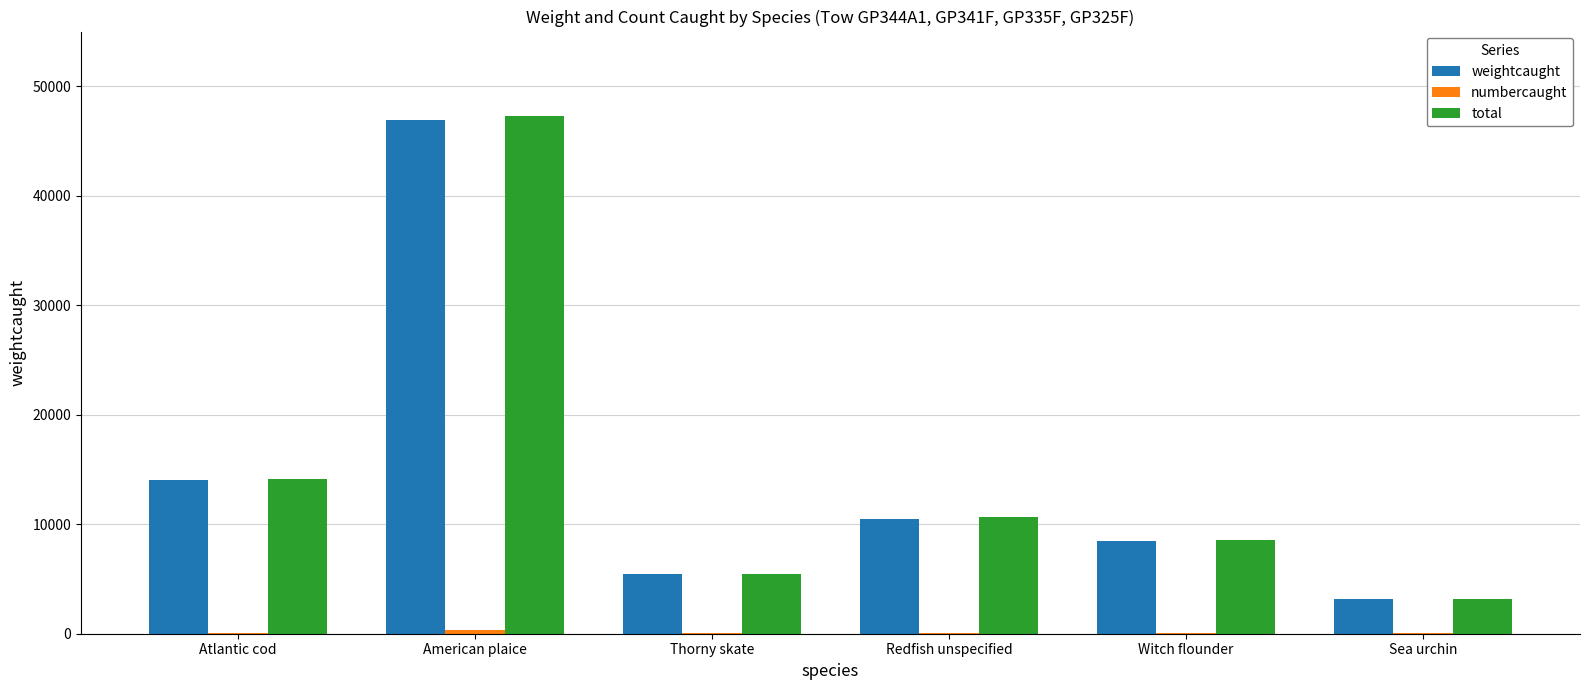

The total series shows 3054 at Atlantic cod. True or false?

False